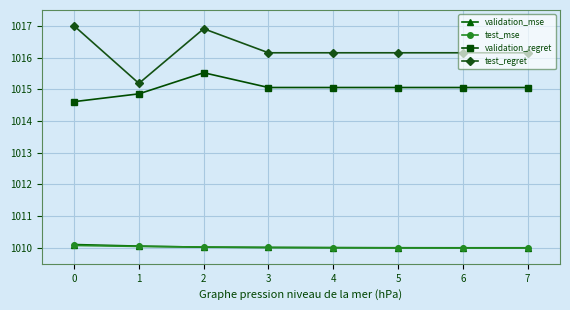

What is the difference between the second highest and second lowest values in the validation_mse series?

0.1